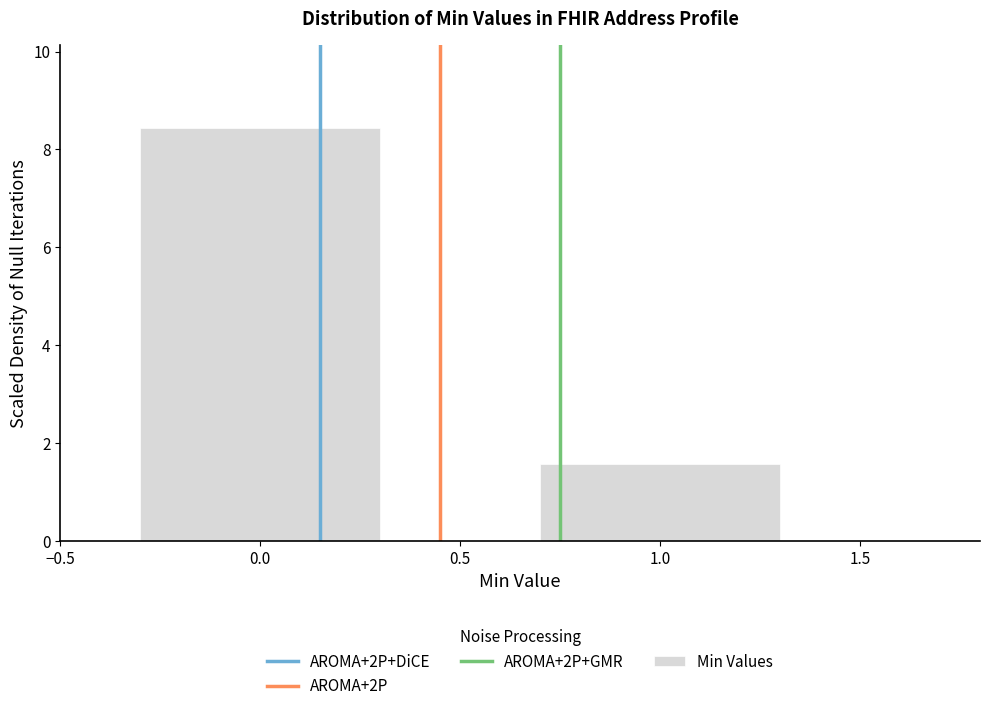

Reading left to right, list all the values displayed in this chart.

8.4	1.6